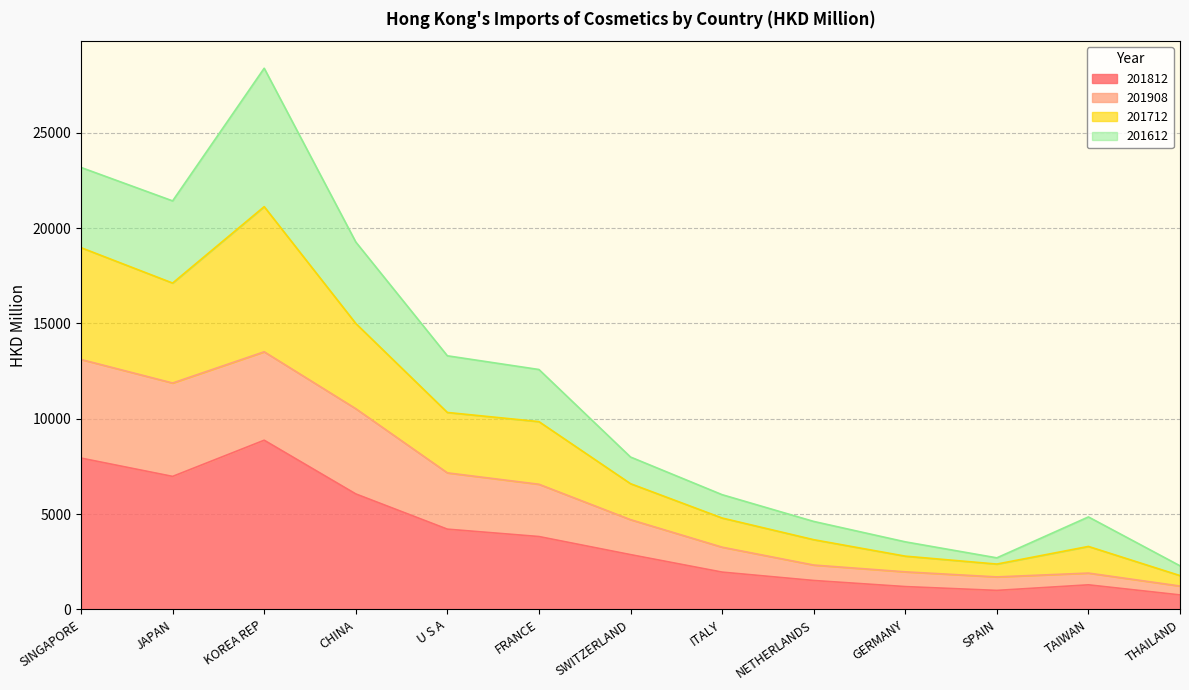

The 201908 series shows 844.6 at THAILAND. True or false?

False